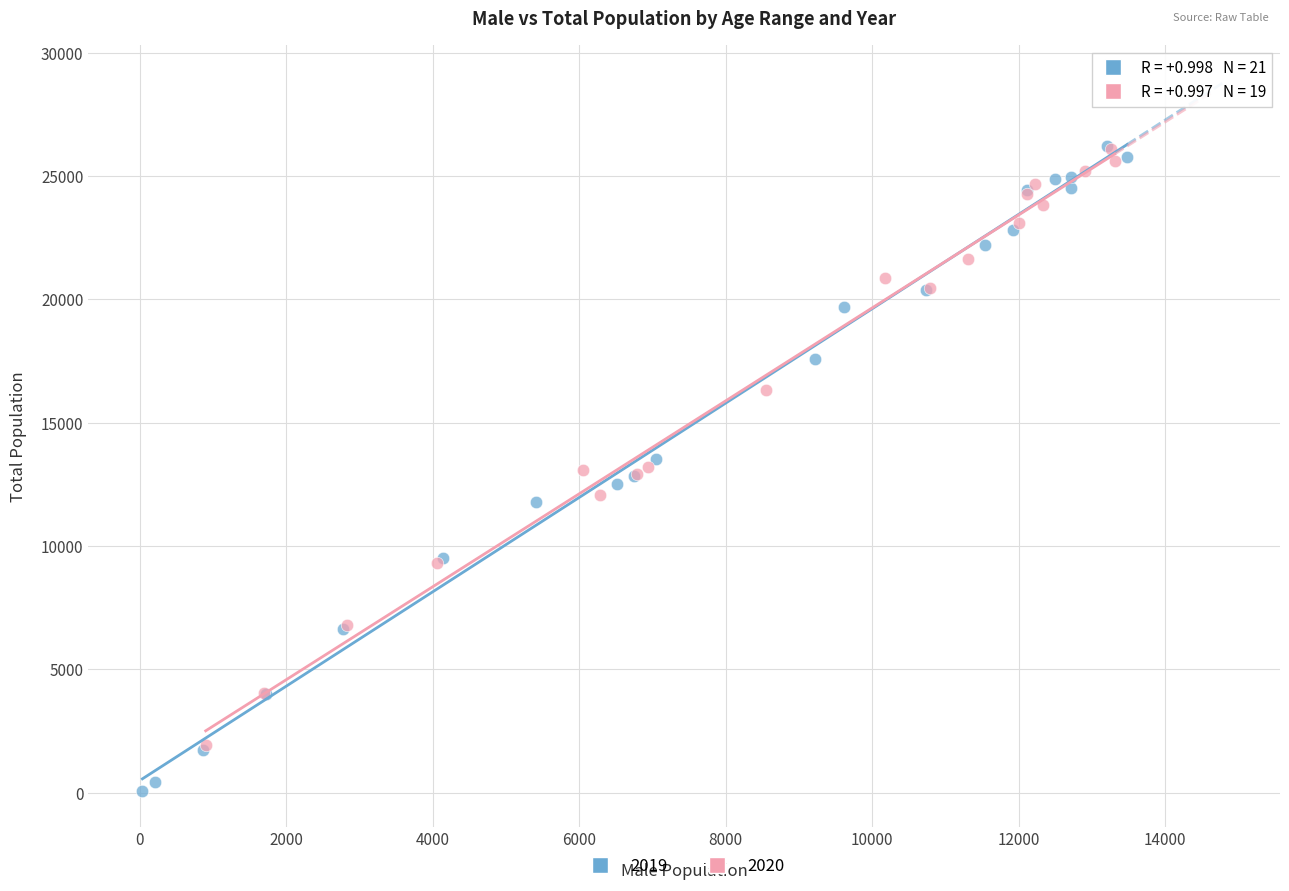

Which series has the largest Y range (max minus min)?

2019